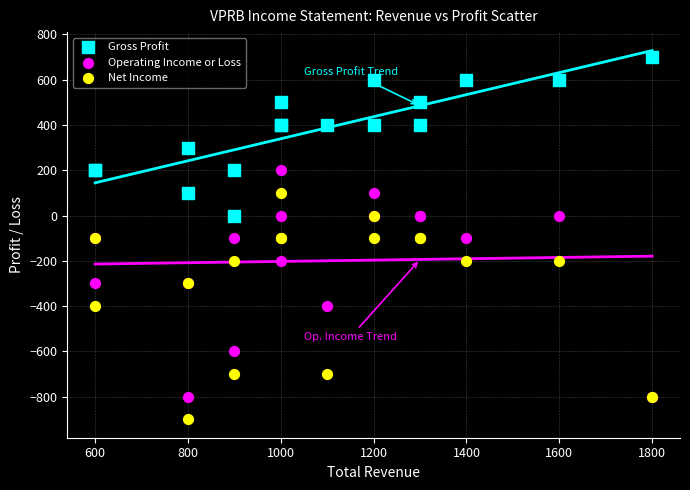

What is the X range (max minus min) for the scatter plot?

1200